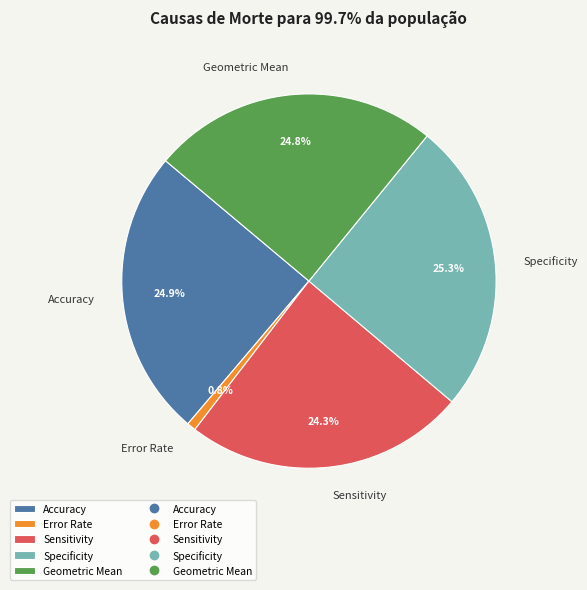

Is Error Rate the majority of the pie?

No